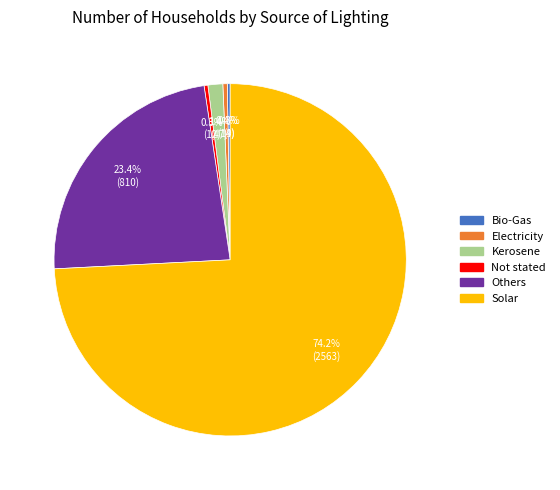

What is the total percentage of Solar and Others?

97.6%